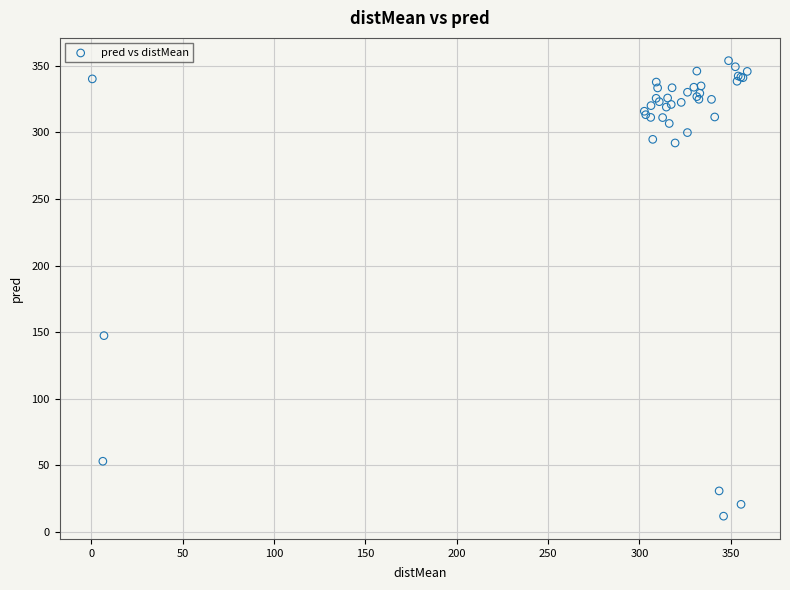

What Y value in the scatter plot is closest to 182?

147.4